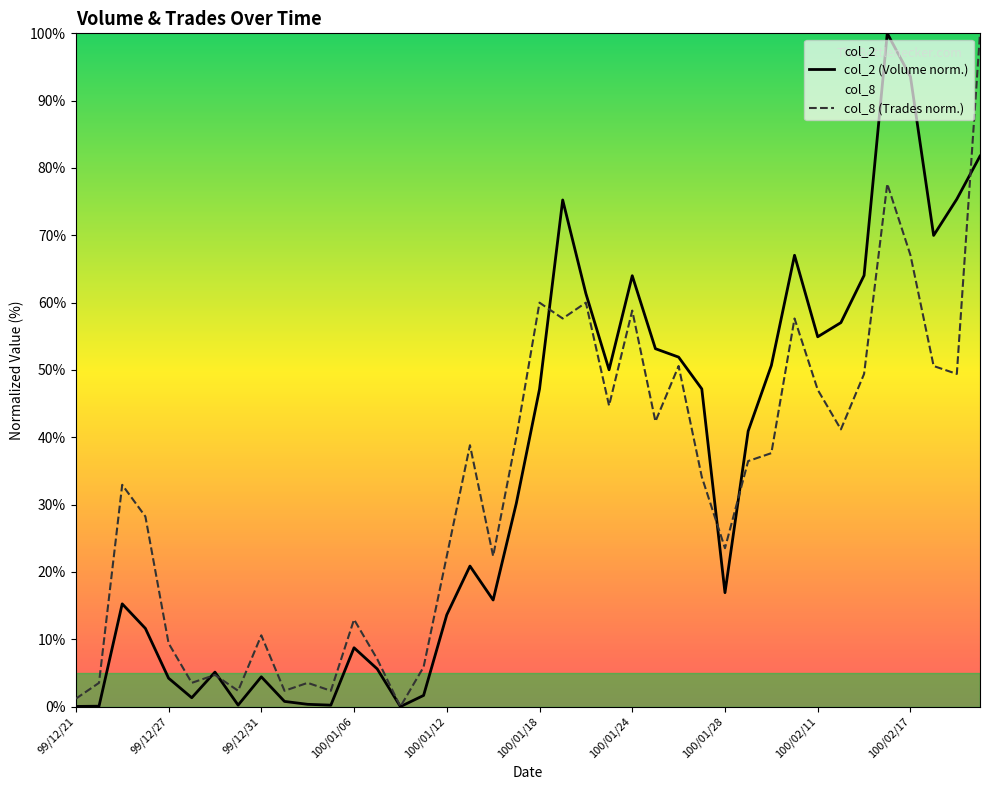

What is the average value of the col_8 series?

32.5